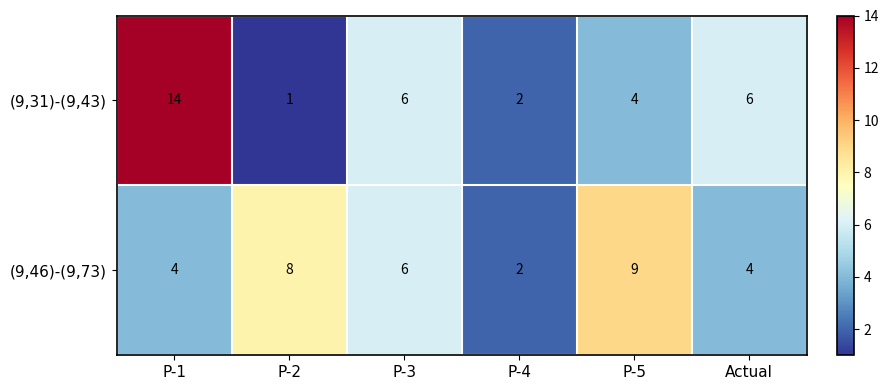

Rank the series by their maximum value, from lowest to highest.

(9,46)-(9,73), (9,31)-(9,43)